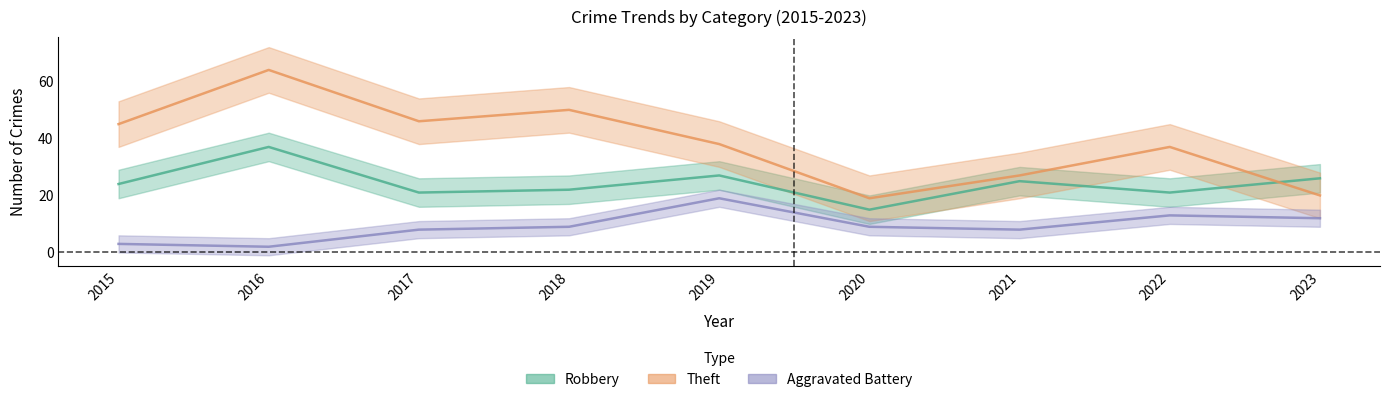

How many lines are shown in the chart?

3